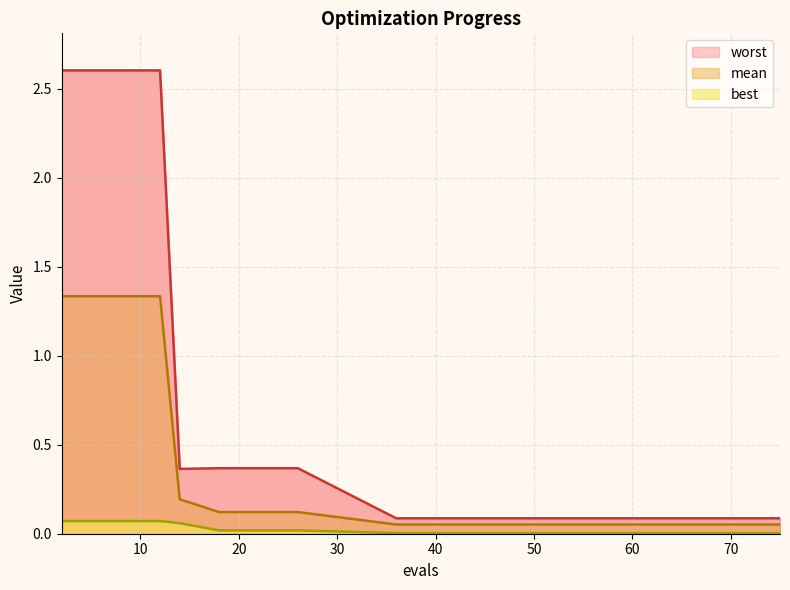

Reading left to right, list all the values displayed in this chart.

mean: 1.3	1.3	1.3	0.2	0.1	0.1	0.1	0.1	0.1	0.1	0.1	0.1	0.1	0.1	0.1
best: 0.1	0.1	0.1	0.1	0.0	0.0	0.0	0.0	0.0	0.0	0.0	0.0	0.0	0.0	0.0
worst: 2.6	2.6	2.6	0.4	0.4	0.4	0.1	0.1	0.1	0.1	0.1	0.1	0.1	0.1	0.1